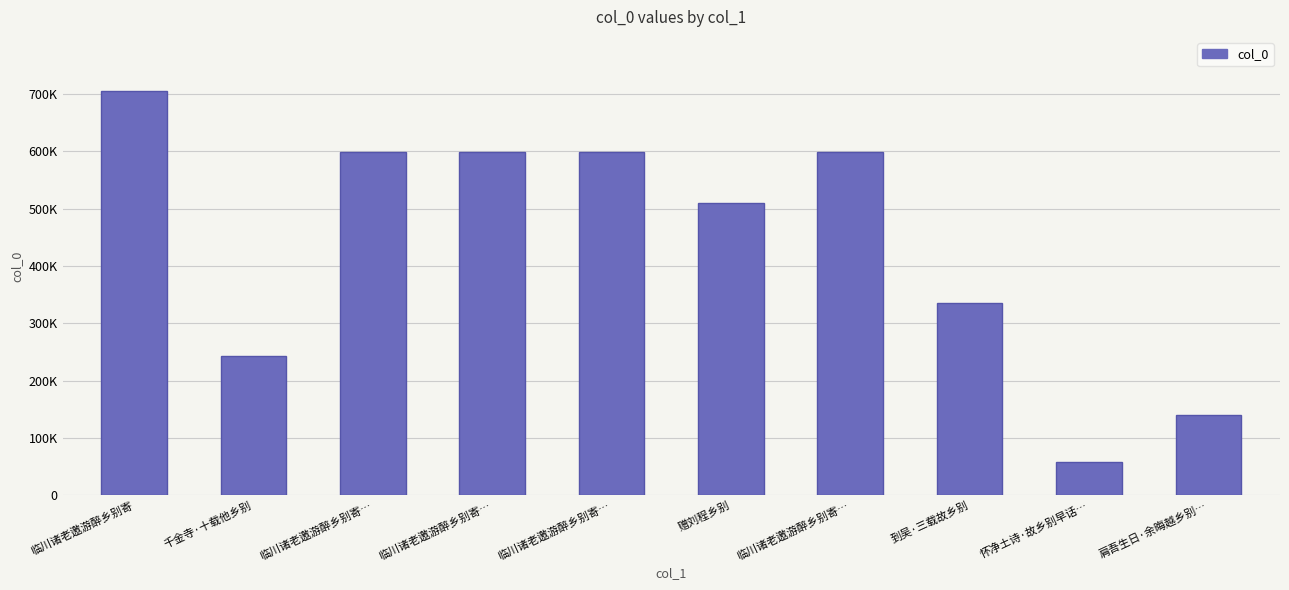

Are the bars horizontal?

No